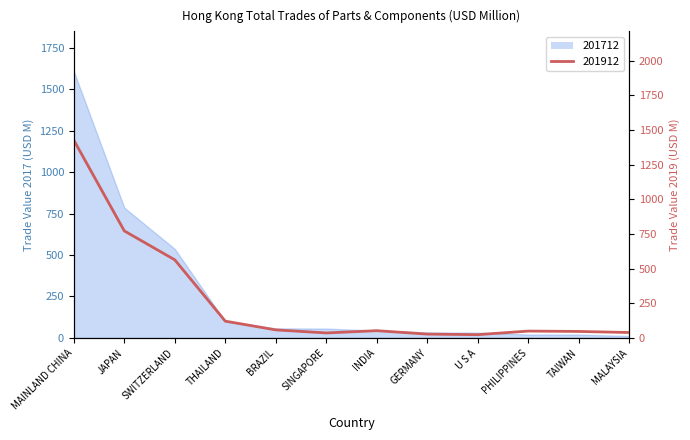

How many times do 201912 and 201712 cross each other?

5